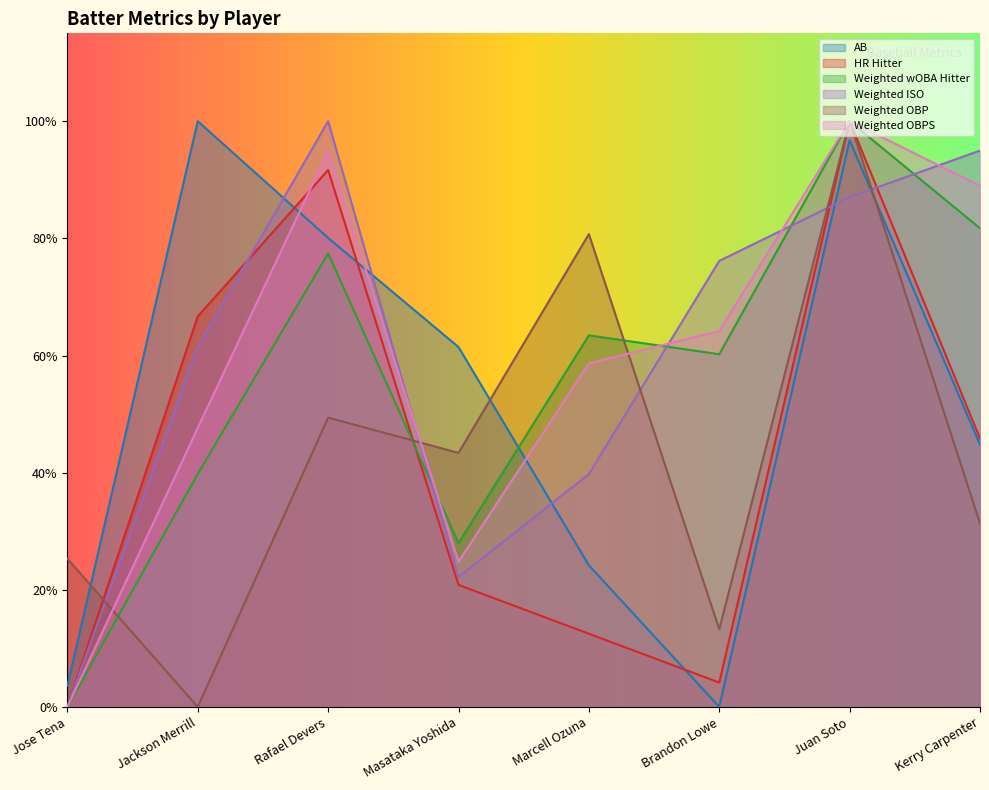

At how many categories does at least one series exceed 0?

8